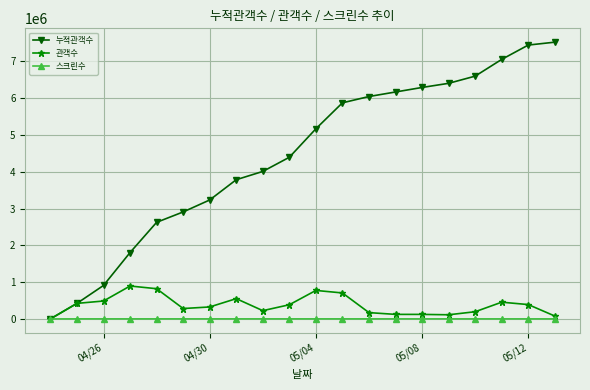

What is the greatest value displayed?

7521345